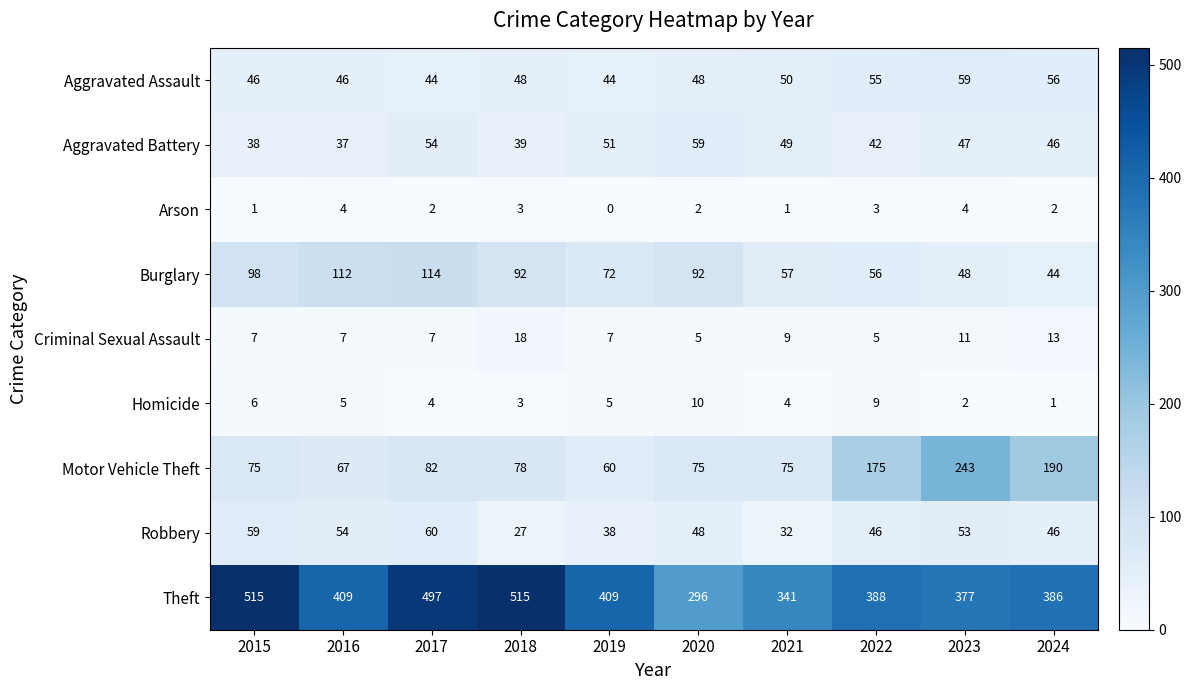

At which label is Motor Vehicle Theft closest to 151?

2022